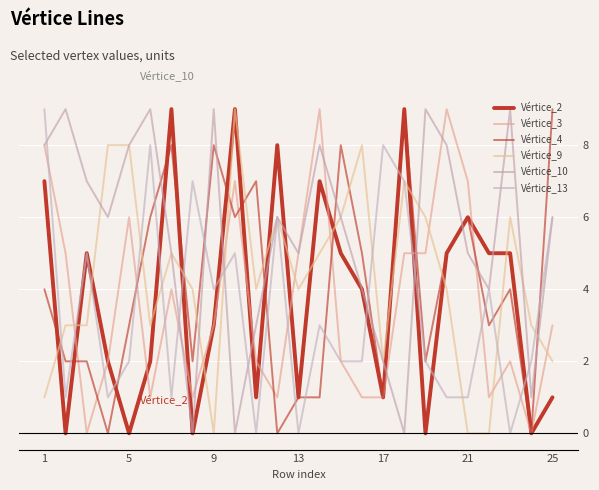

How many lines are shown in the chart?

6